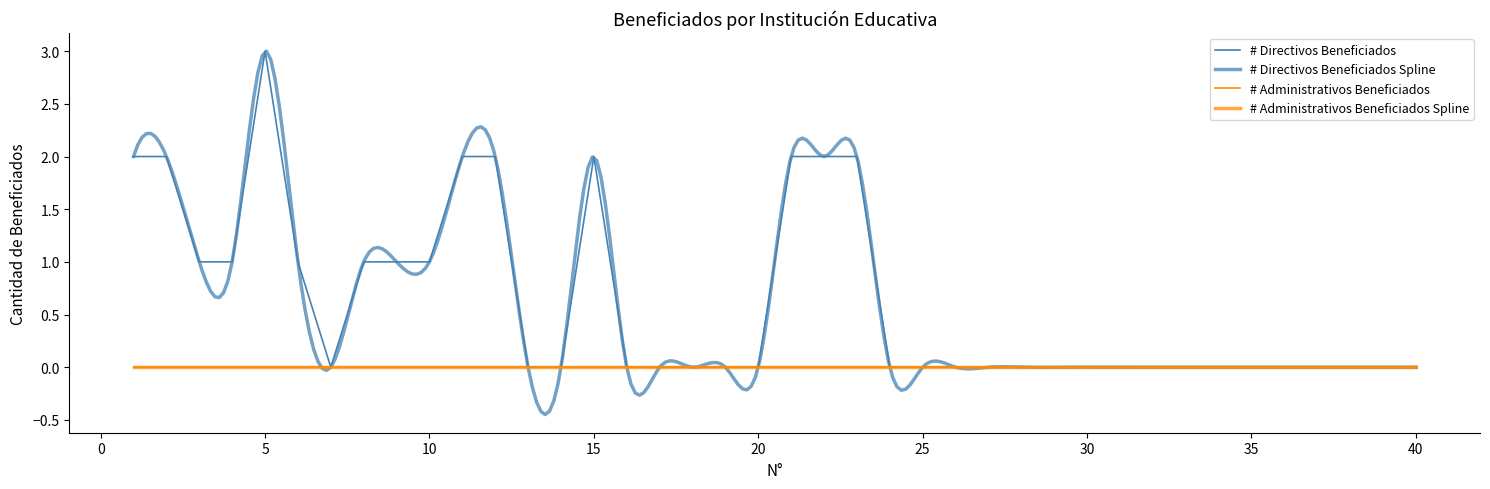

What is the approximate value at 9?

1